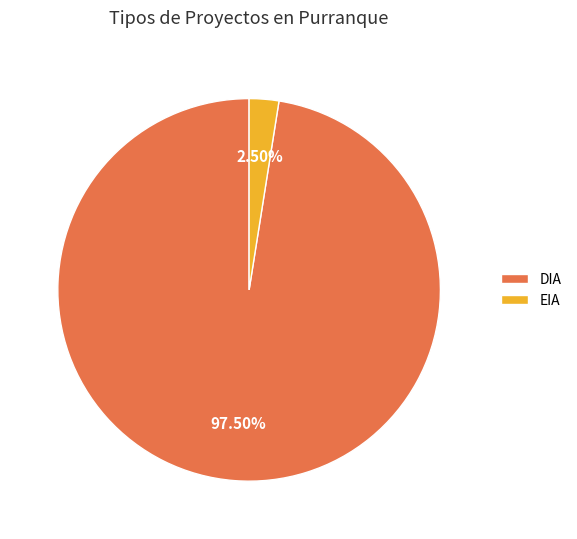

What is the majority slice?

DIA